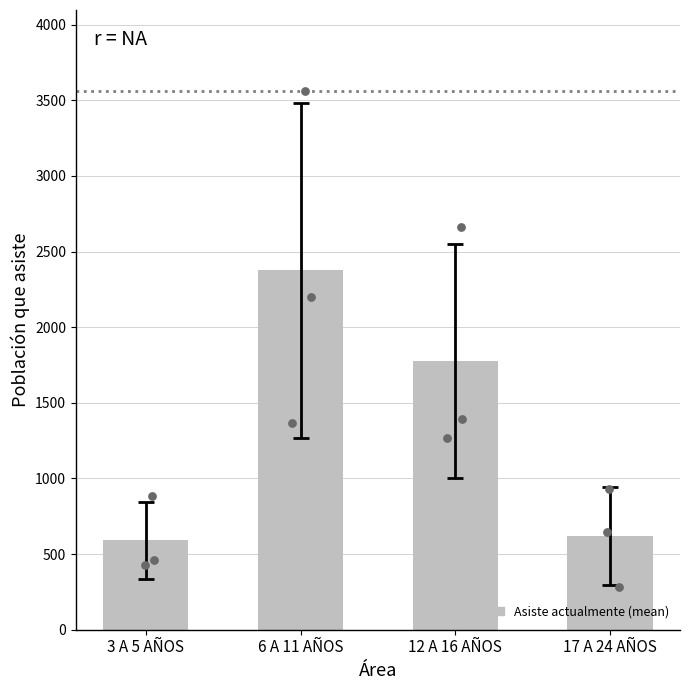

Which series contains the lowest Y value?

17 A 24 AÑOS